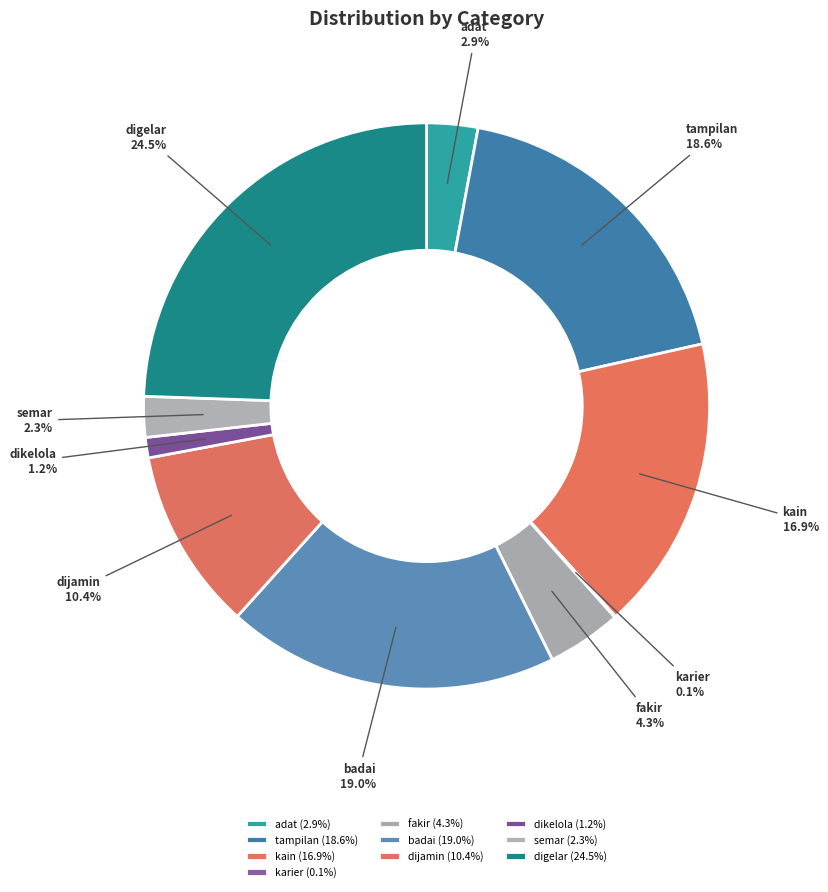

Does adat represent more than half of the total?

No